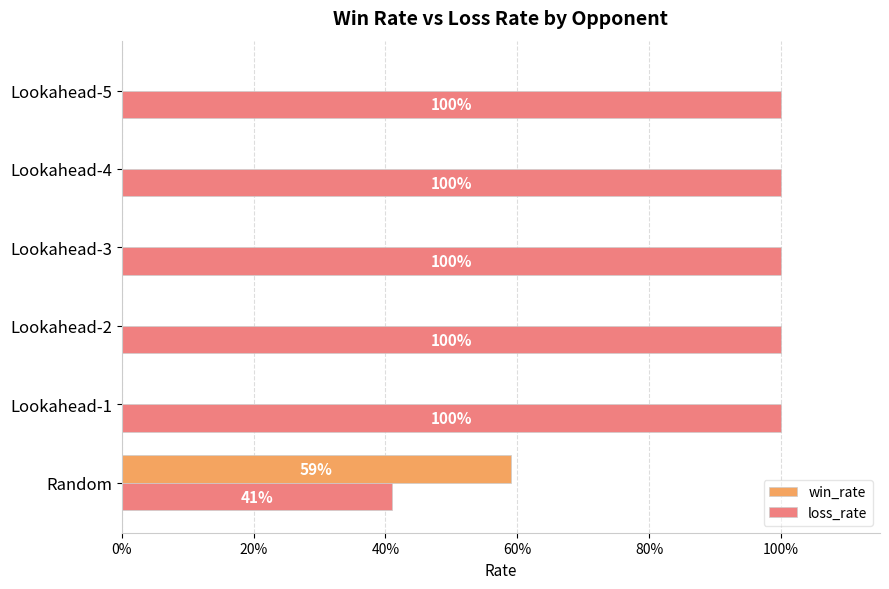

Reading left to right, what are all the values shown in this chart?

win_rate: 0.6	0.0	0.0	0.0	0.0	0.0
loss_rate: 0.4	1.0	1.0	1.0	1.0	1.0